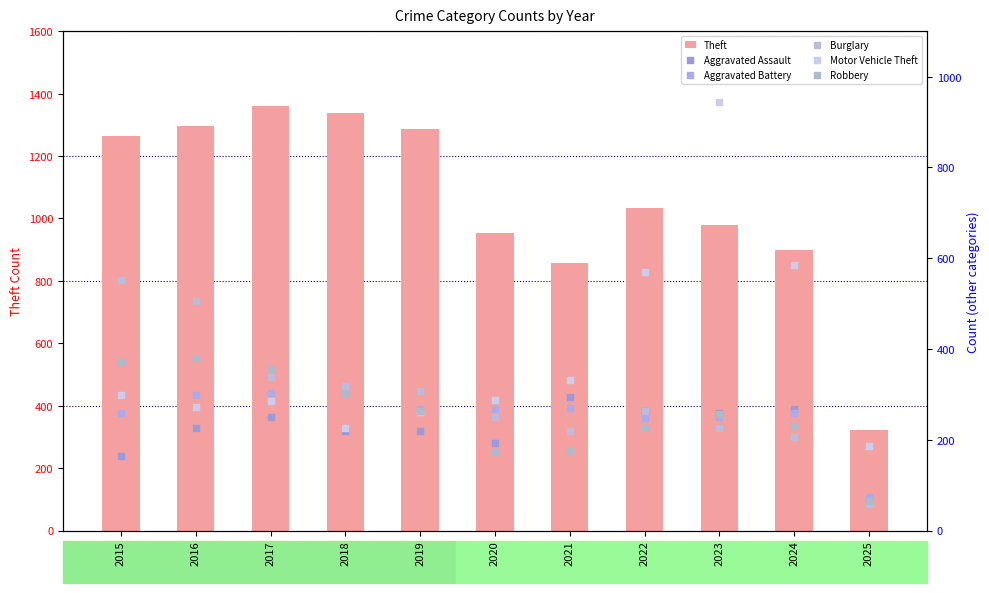

At which category is the sum across all series the highest?

2016